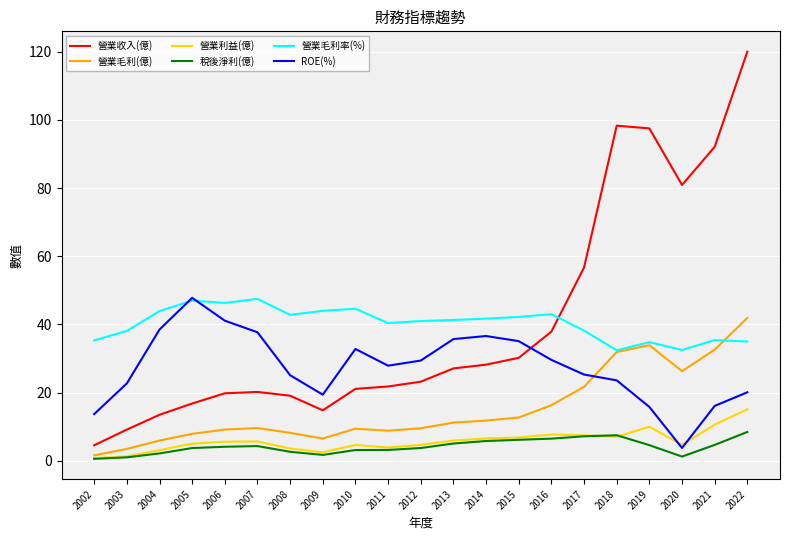

What is the difference between the highest and lowest values at 2020?

79.7